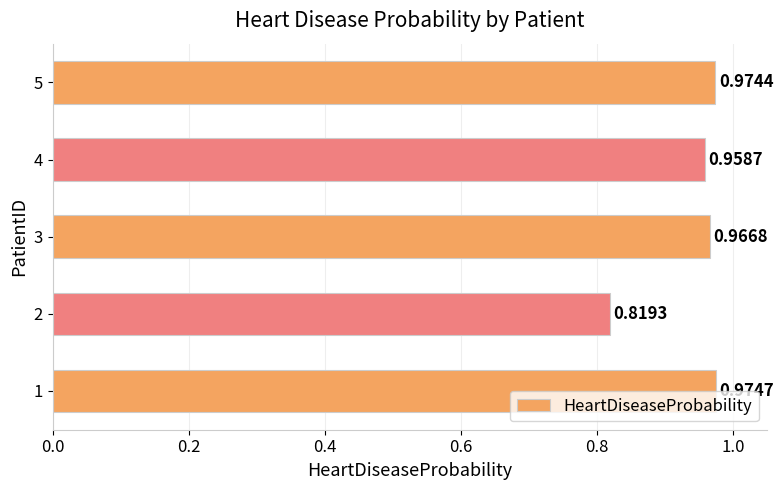

What is the sum of all values?

4.7